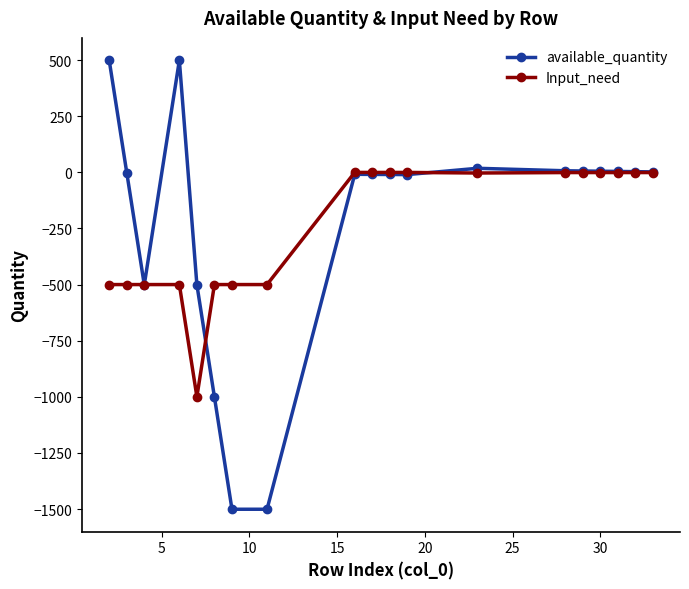

What is the average value of the available_quantity series?

-210.6